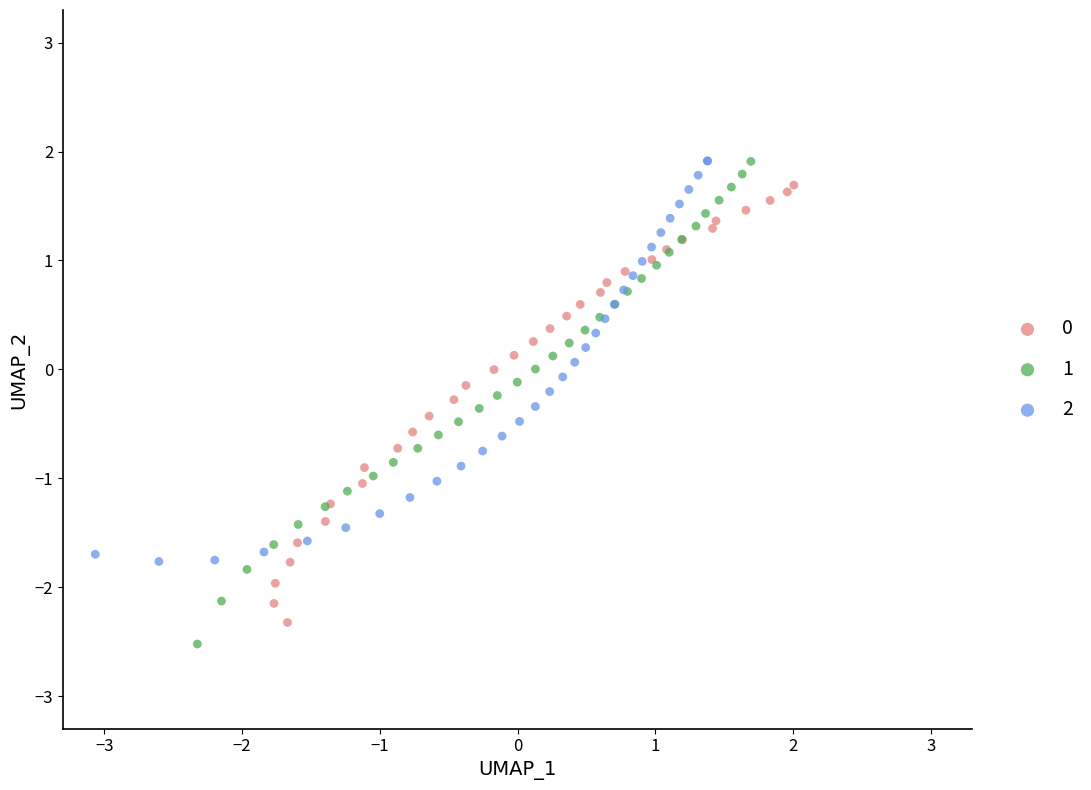

Which series has the widest spread of Y values?

1